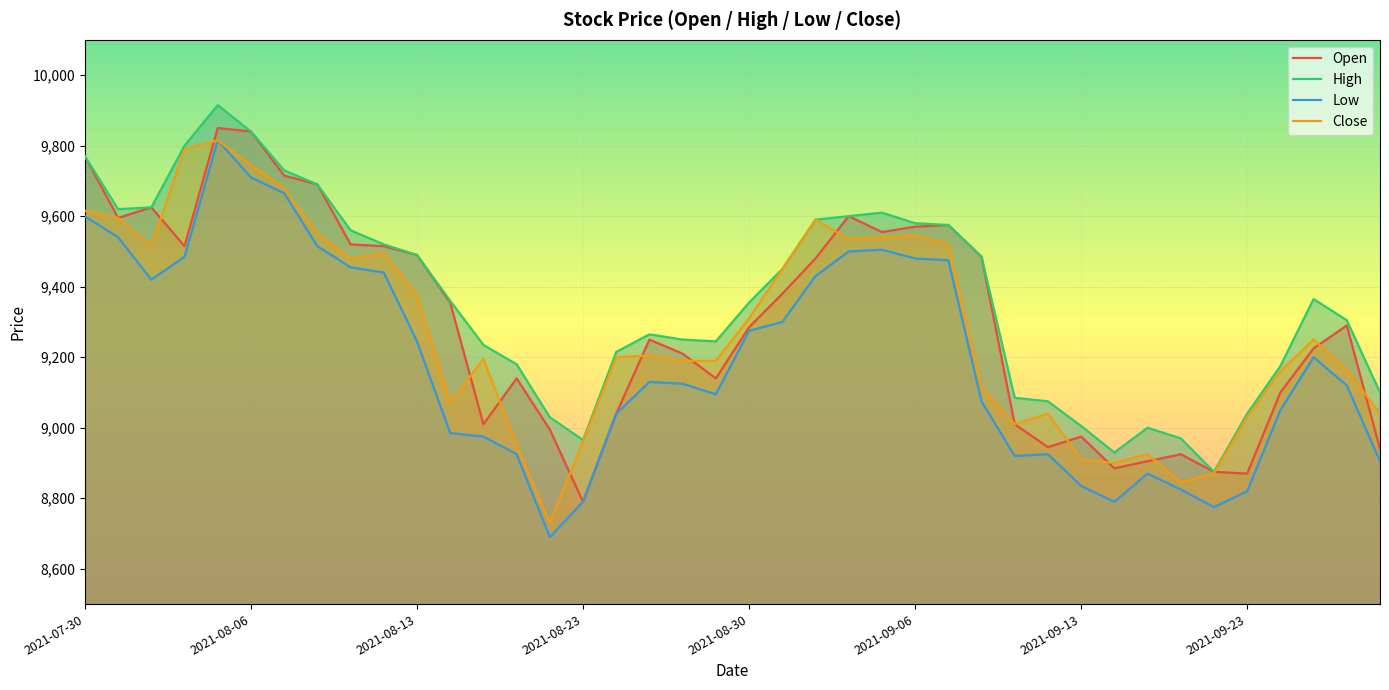

Which has a higher value, 33 or 2021-07-30?

2021-07-30